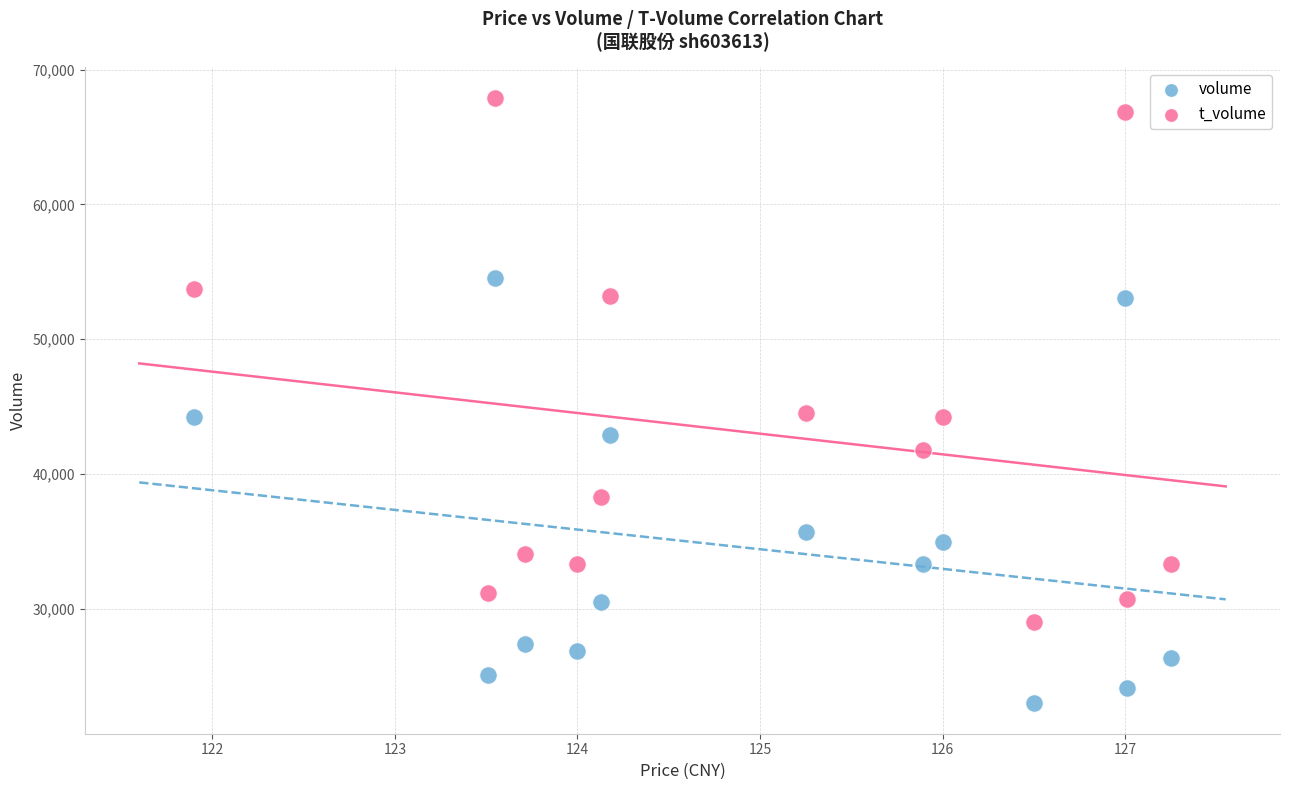

Which series has the widest spread of Y values?

t_volume